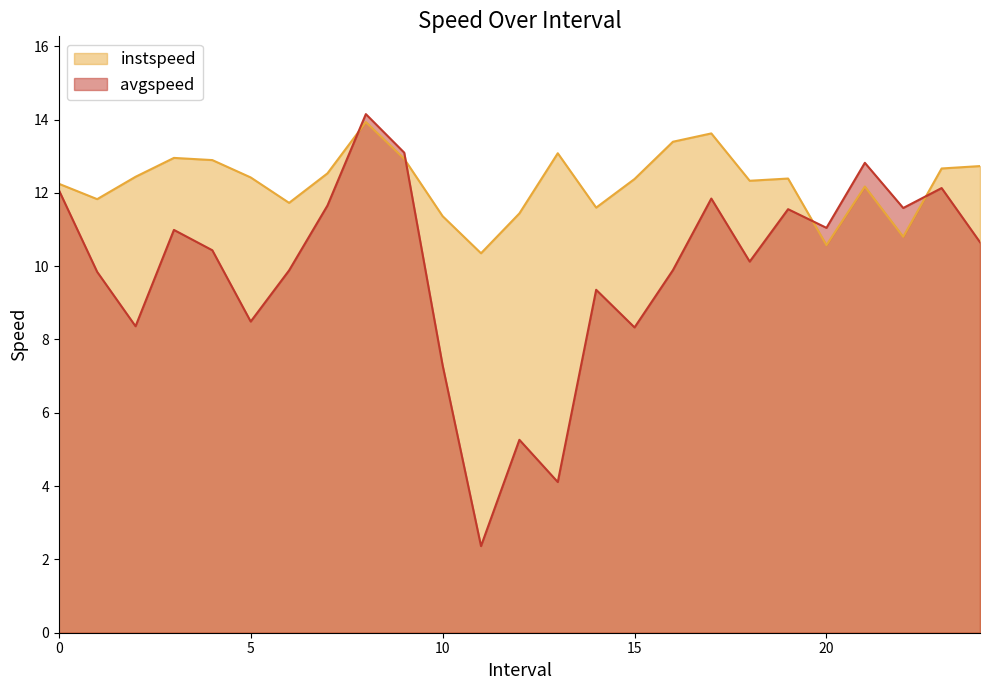

Is the value of avgspeed at 9.0 greater than the value of instspeed at 9.0?

Yes